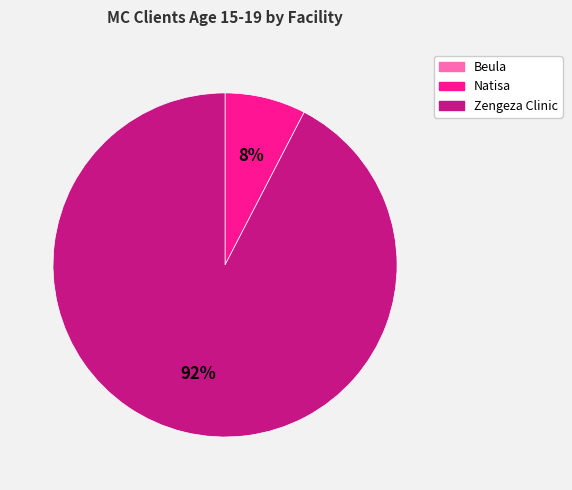

To the nearest percent, what is the combined percentage of Natisa and Zengeza Clinic?

100%